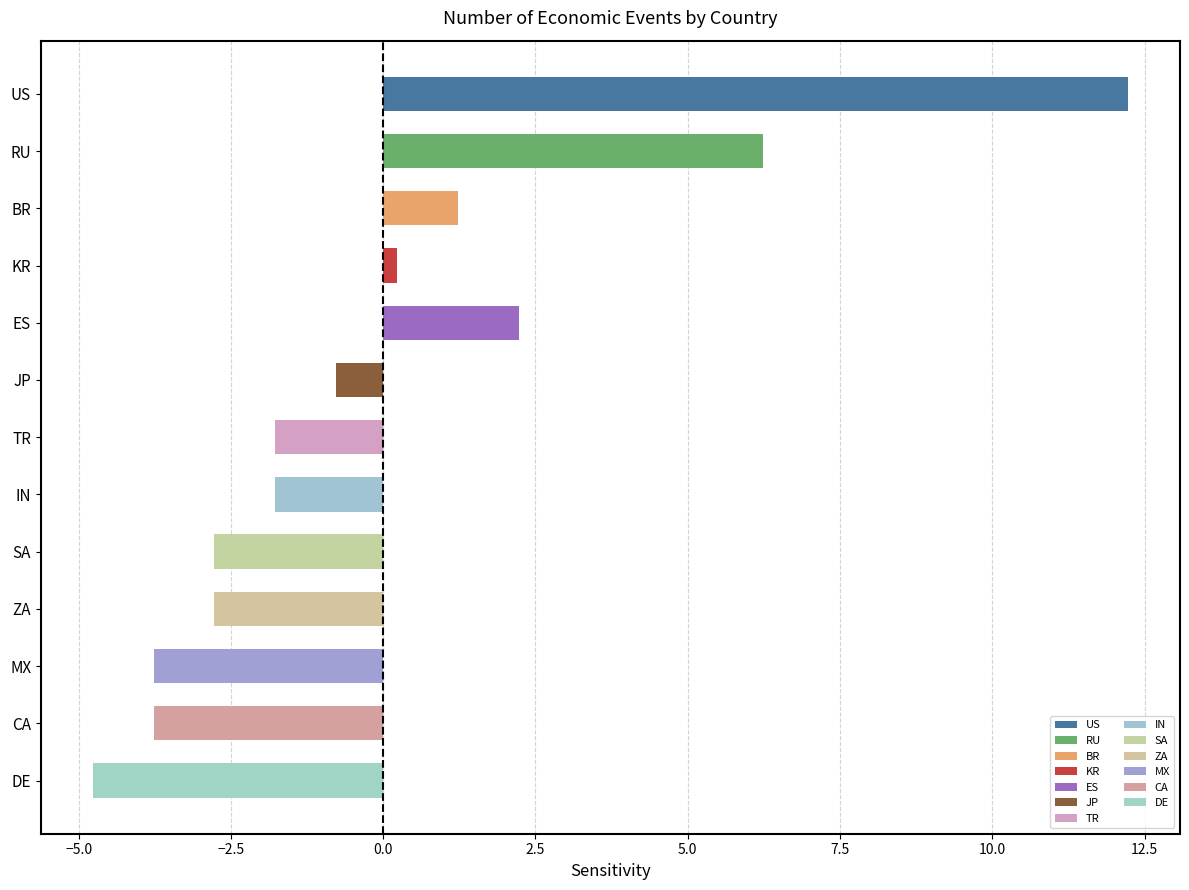

The chart shows a value of -4.8 at DE. True or false?

True